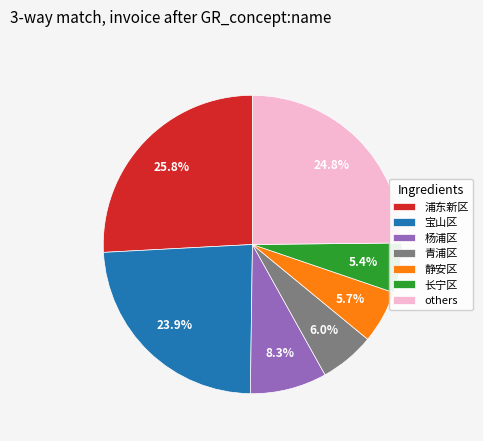

How much of the chart is everything except 宝山区?

76.1%